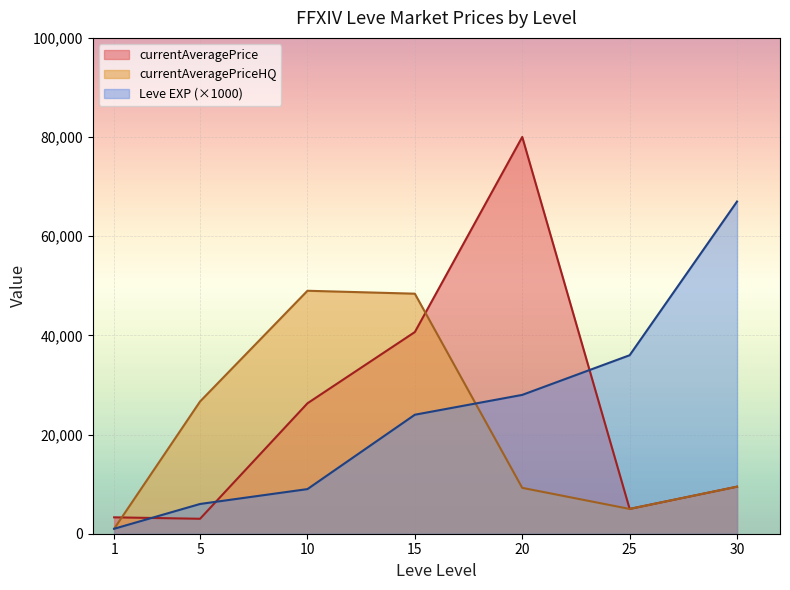

What is the maximum value for currentAveragePrice?

80019